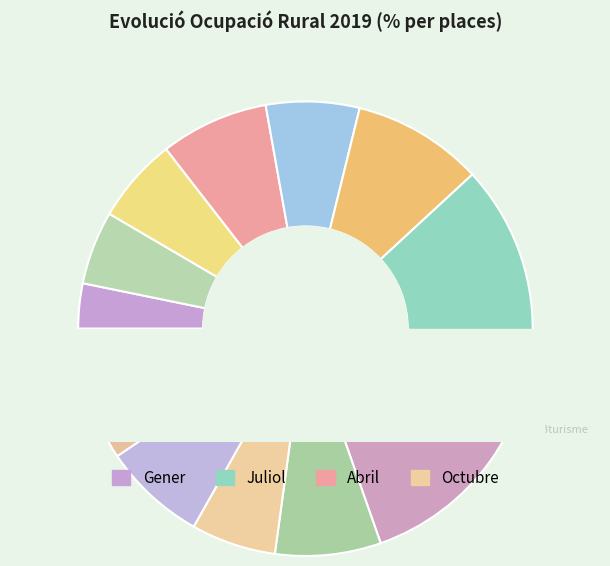

To the nearest percent, what is the difference between the Abril and Maig slice percentages?

1%